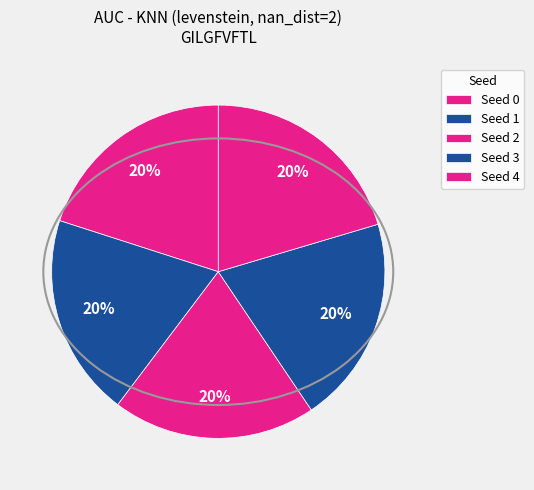

Does Seed 4 account for over 50% of the chart?

No